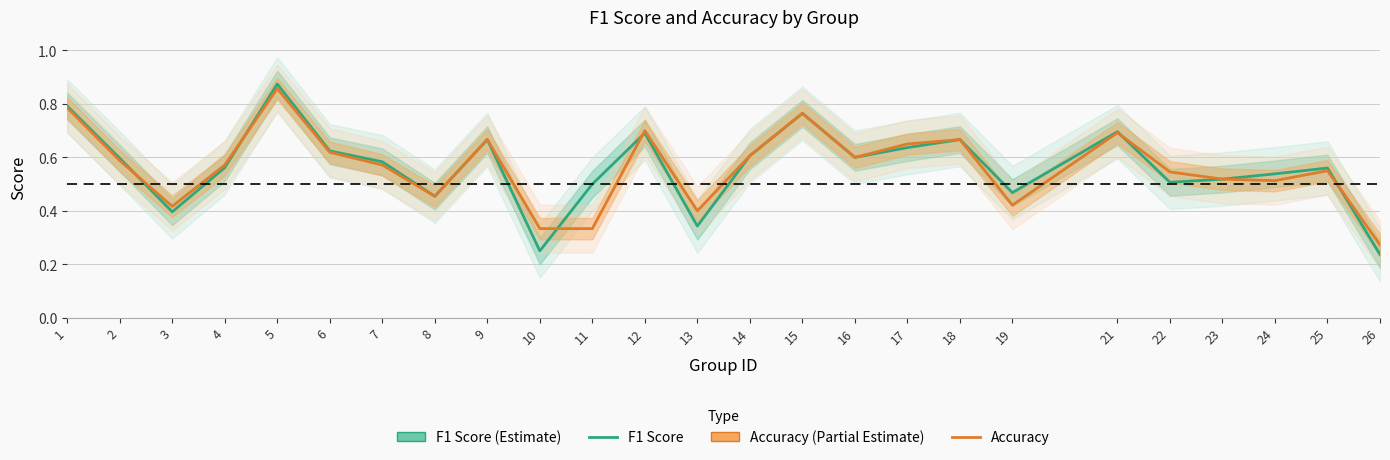

How many interior local valleys does the Accuracy series have?

6